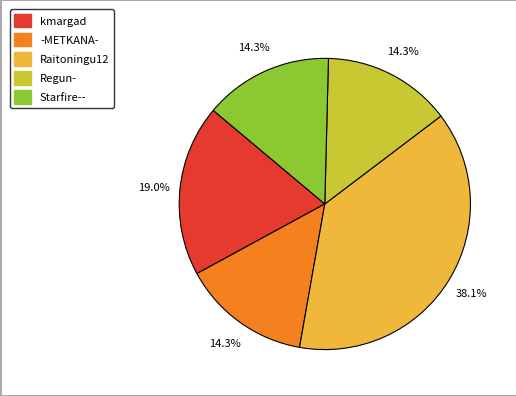

Is there a majority slice in this chart?

No